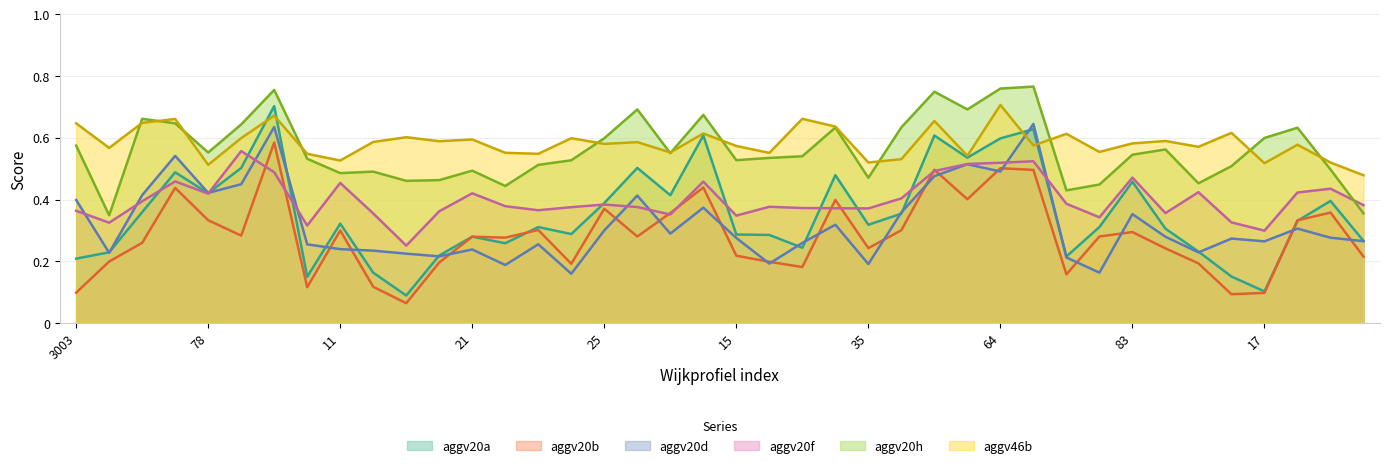

Is the value of aggv20a at 78 greater than the value of aggv20b at 78?

Yes